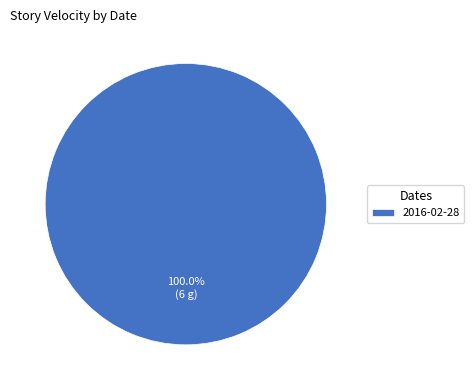

To the nearest percent, what portion does 2016-02-28 represent?

100%